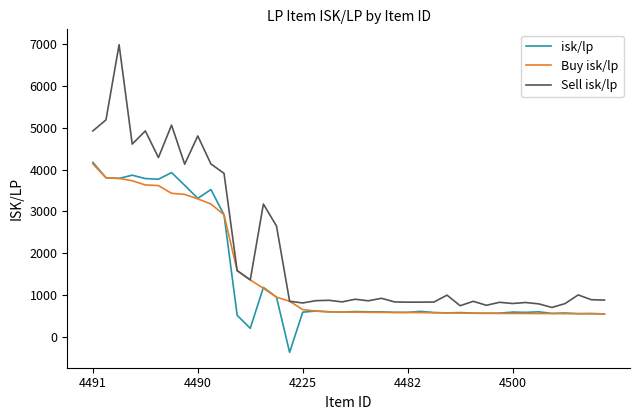

What is the lowest value of the isk/lp series?

-366.6